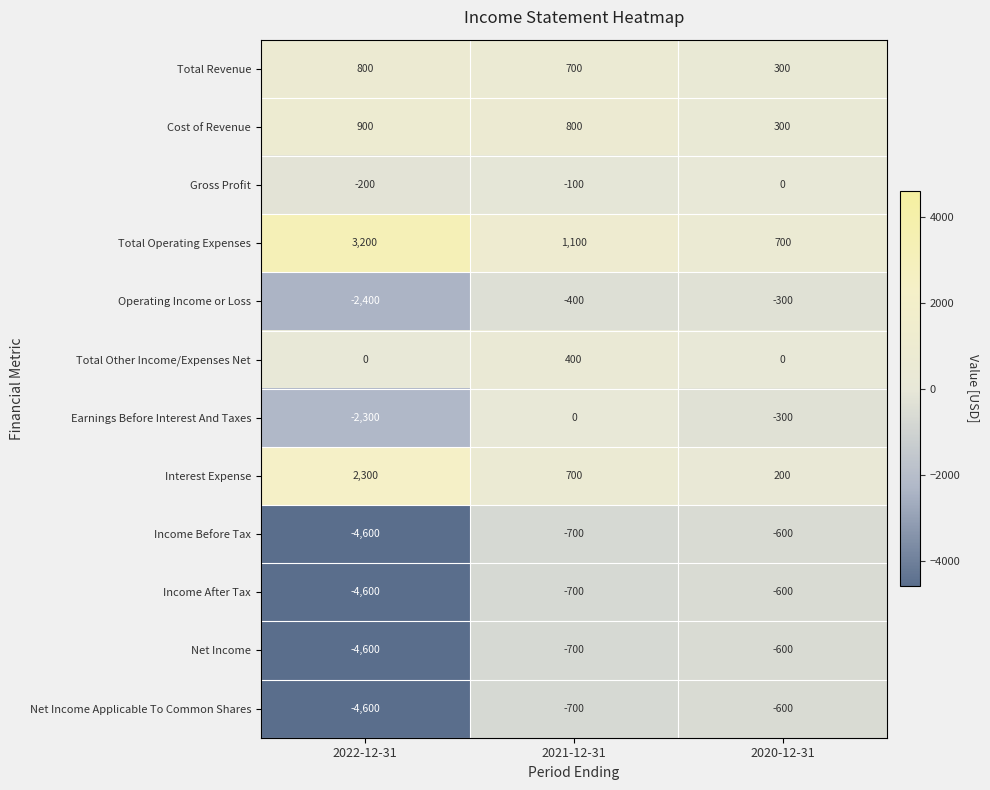

What is the approximate value of Net Income at 2021-12-31?

-700